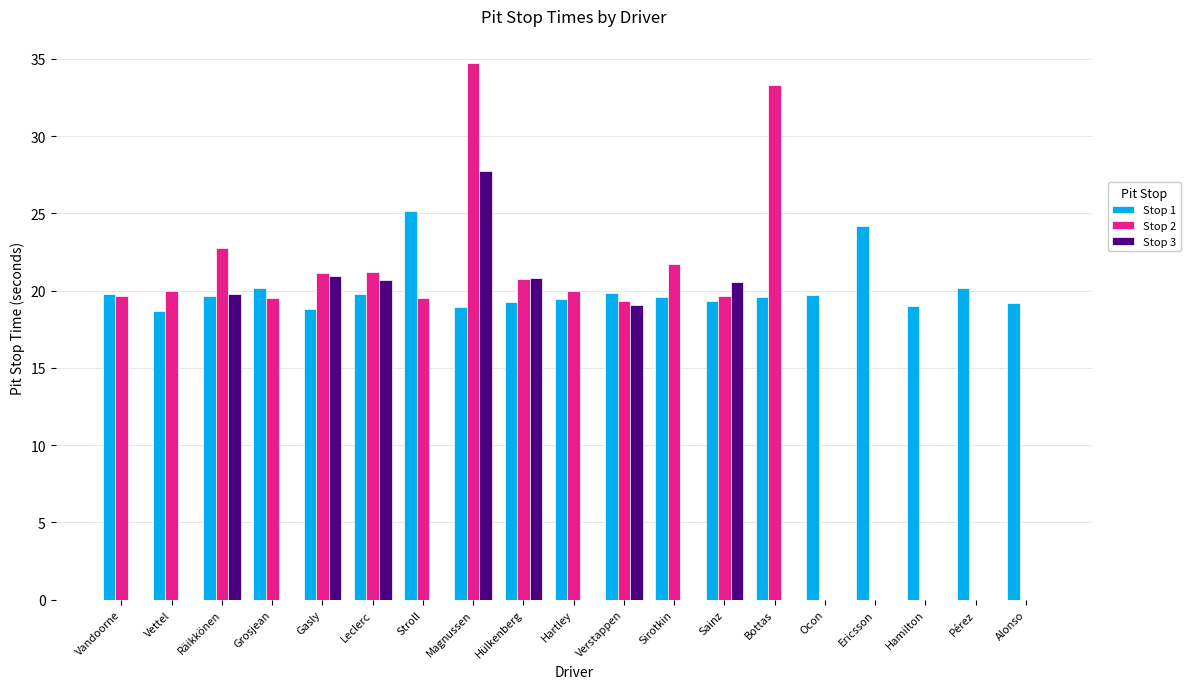

Where is Stop 3 nearest to the value 13?

Verstappen